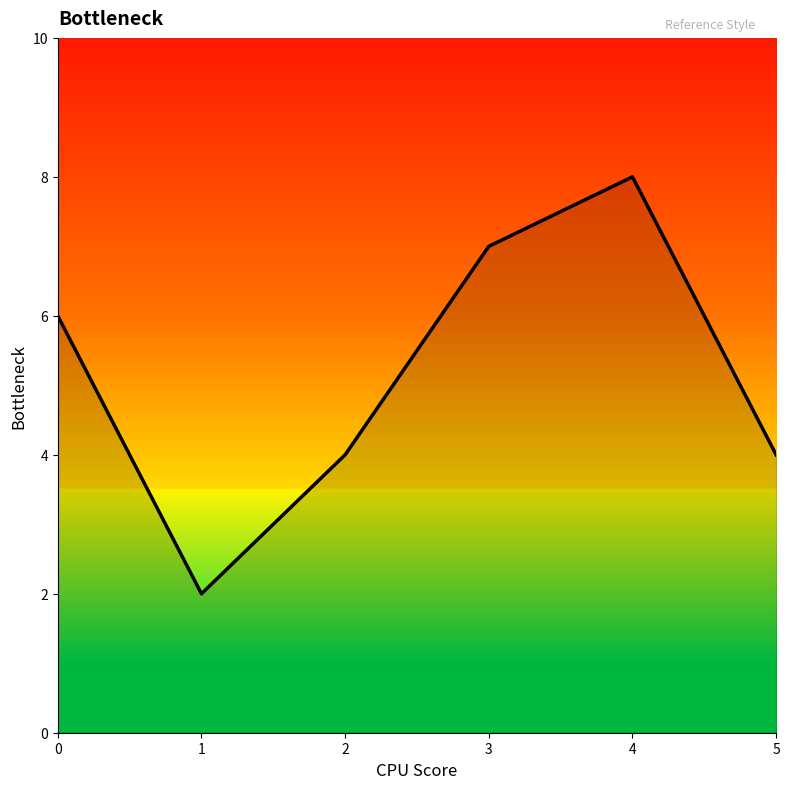

Count the values in the range 4 to 7.

4